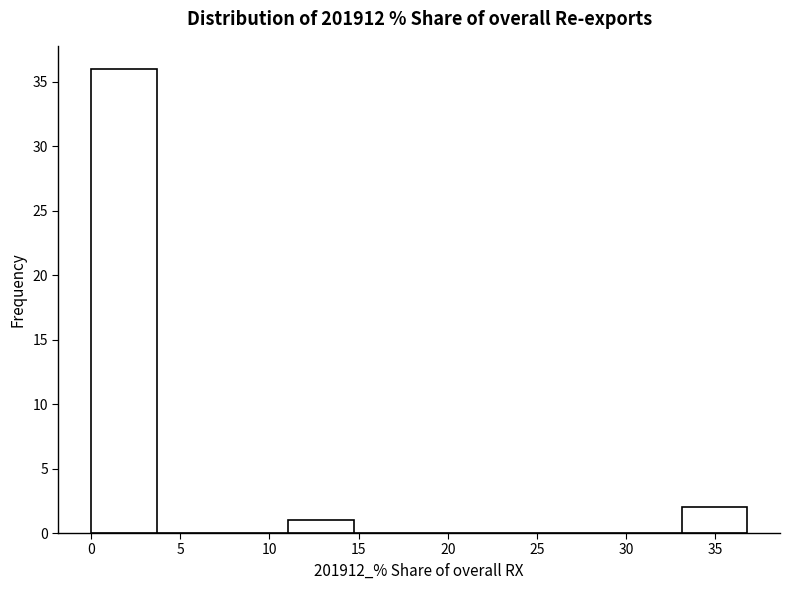

Reading left to right, transcribe this chart: for each bar, give the range it covers on the x-axis and its height. Neither the bar edges nor the heights are printed on the chart, so give them approximately, as read against the axes.

0.0 to 3.5: 36
3.5 to 7.5: 0
7.5 to 11.0: 0
11.0 to 14.5: 1
14.5 to 18.5: 0
18.5 to 22.0: 0
22.0 to 26.0: 0
26.0 to 29.5: 0
29.5 to 33.0: 0
33.0 to 37.0: 2